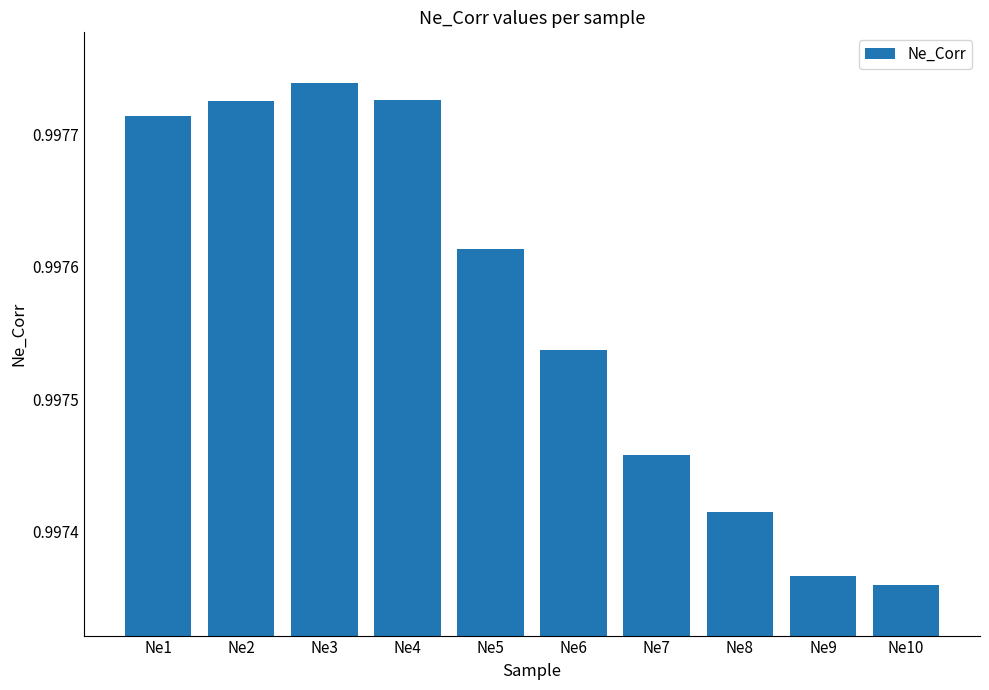

True or false: the data shows 0.5 at Ne1.

False